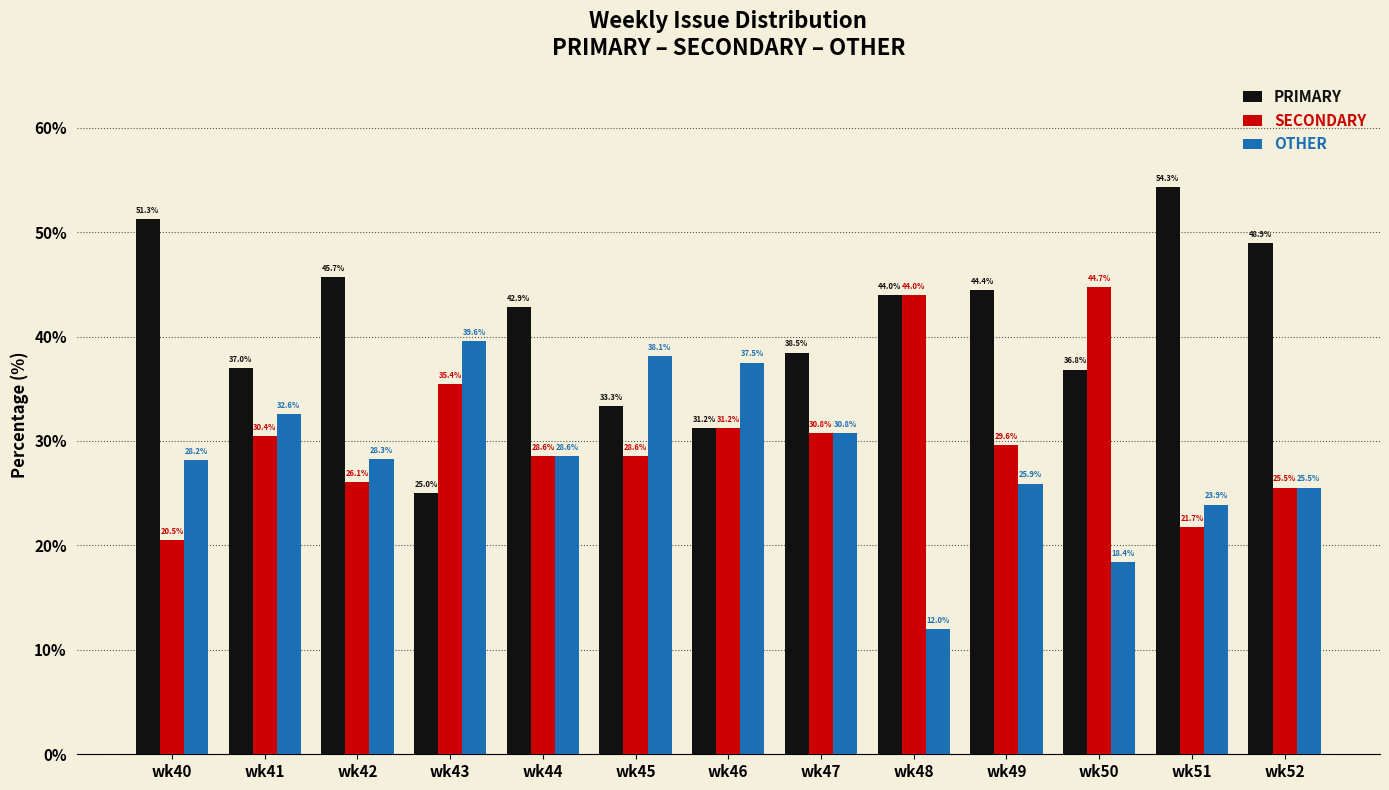

The PRIMARY series shows 59.6 at wk50. True or false?

False